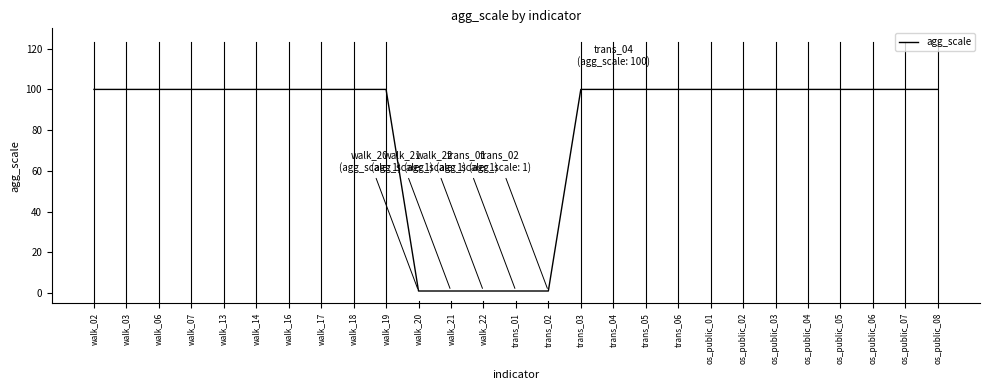

Read the value at trans_03.

100